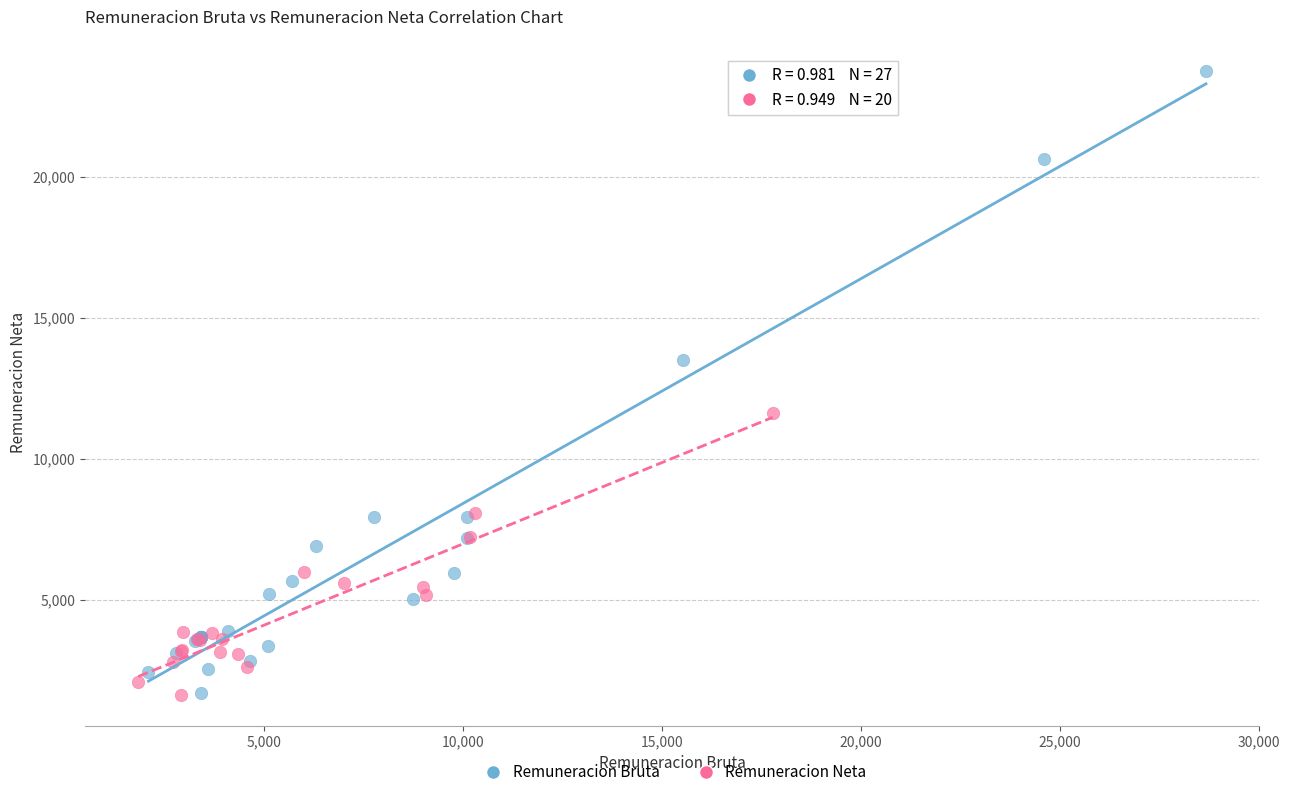

Which series contains the highest Y value?

Remuneracion Bruta